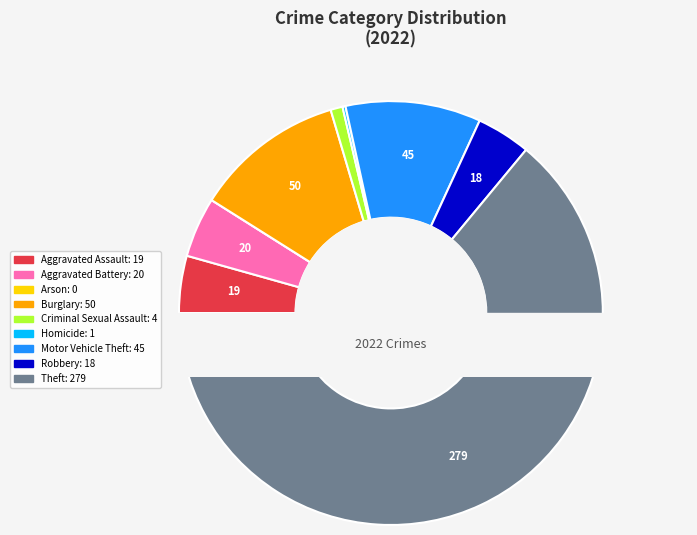

What portion of the pie excludes Motor Vehicle Theft?

89.7%